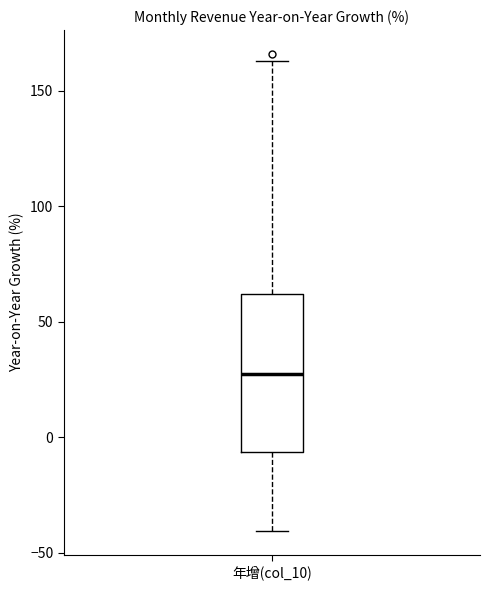

Read this box plot against the y-axis: the position of the median line, the range covered by the box, and the ends of both whiskers. The values are not printed on the chart, so give them approximately, as read against the axis.

median 25, box -5 to 60, whiskers -40 to 165